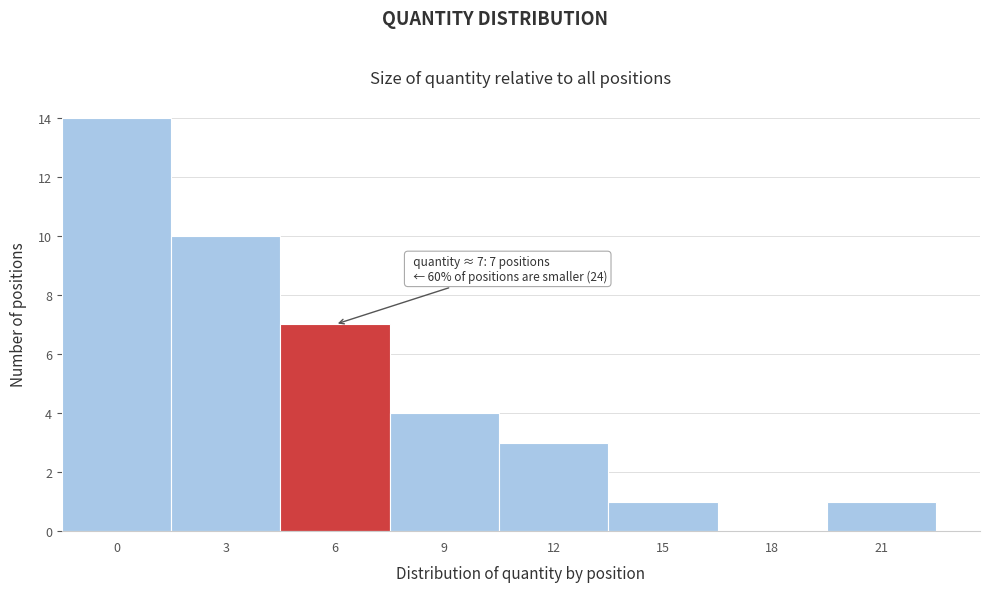

Reading right to left, list all the values displayed in this chart.

21=1	18=0	15=1	12=3	9=4	6=7	3=10	0=14